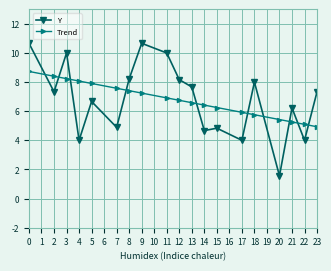

After their last crossing, which series has the higher values: Trend or Y?

Y